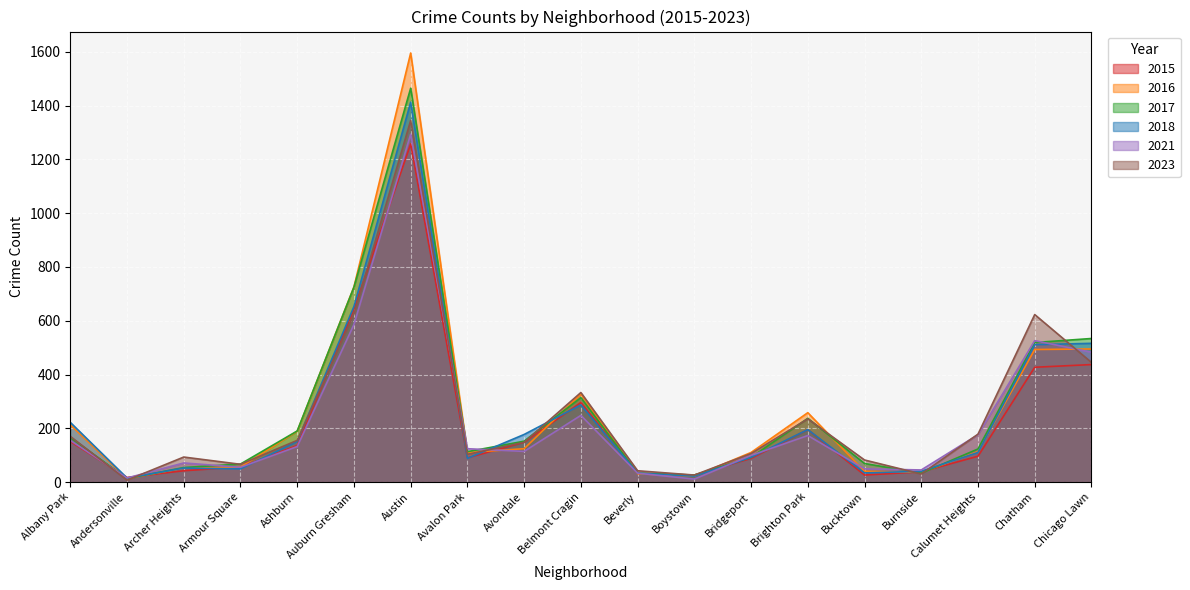

Reading left to right, transcribe all the data shown in this chart.

2015: 151	17	42	56	136	643	1258	90	148	296	32	26	88	195	26	38	96	427	437
2016: 213	13	52	56	189	726	1596	110	124	328	31	22	110	258	40	36	113	493	495
2017: 166	13	54	67	190	725	1465	113	152	314	33	26	92	237	69	33	123	519	534
2018: 222	15	52	49	151	653	1413	88	177	287	33	22	92	195	34	40	110	511	516
2021: 155	15	71	55	132	586	1294	124	114	248	33	11	99	173	49	45	176	526	483
2023: 170	7	93	66	155	625	1345	103	148	333	42	26	106	235	82	30	178	623	445